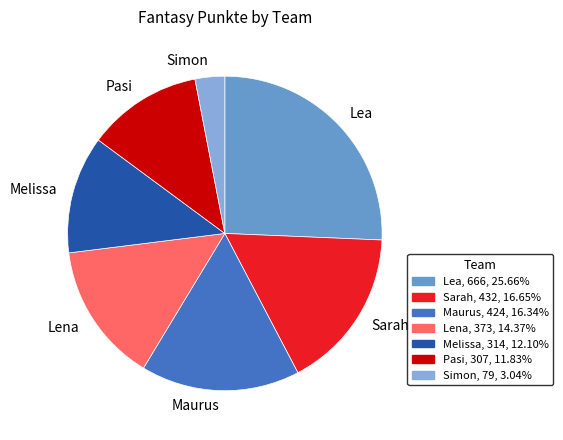

Does any single category account for the majority?

No